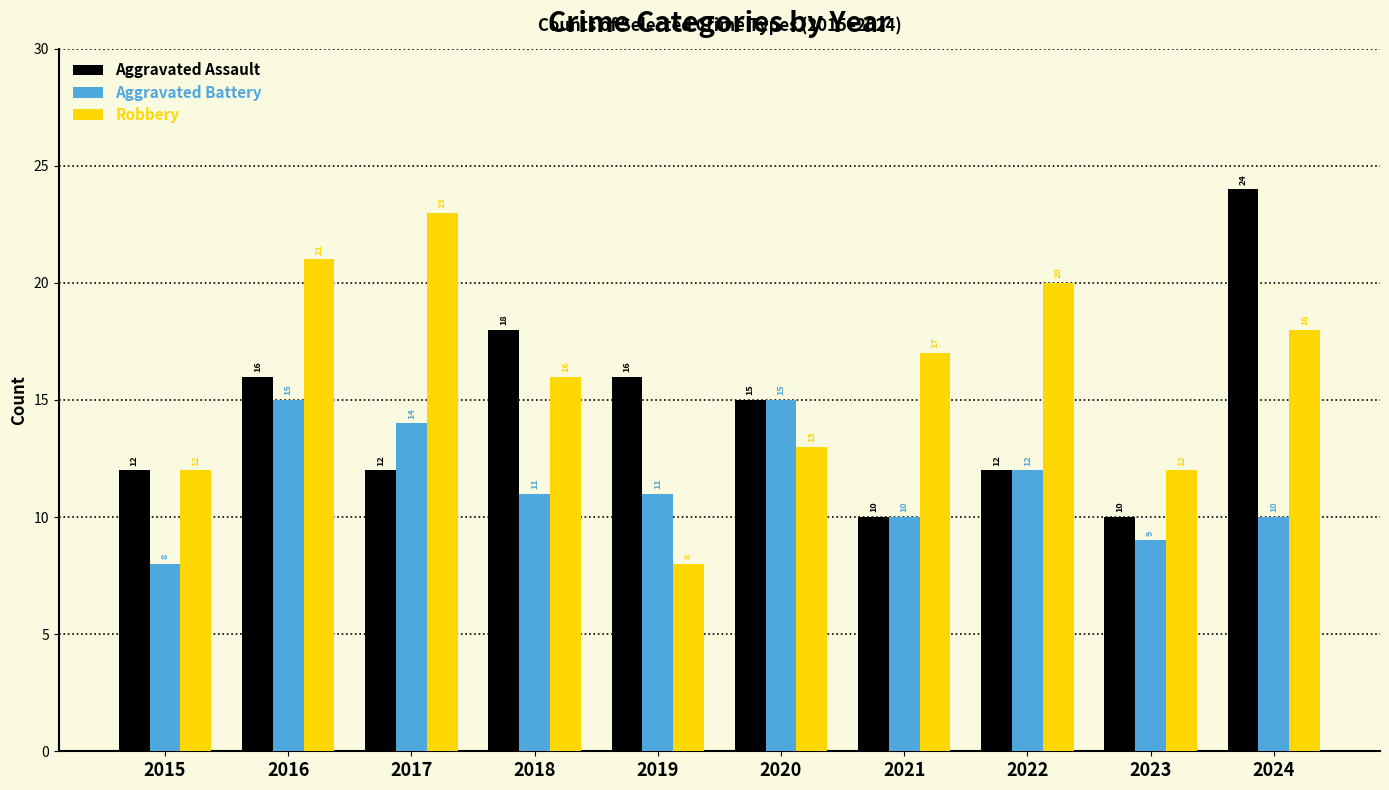

What is the value of the Aggravated Battery bar at the 1st from the left?

8